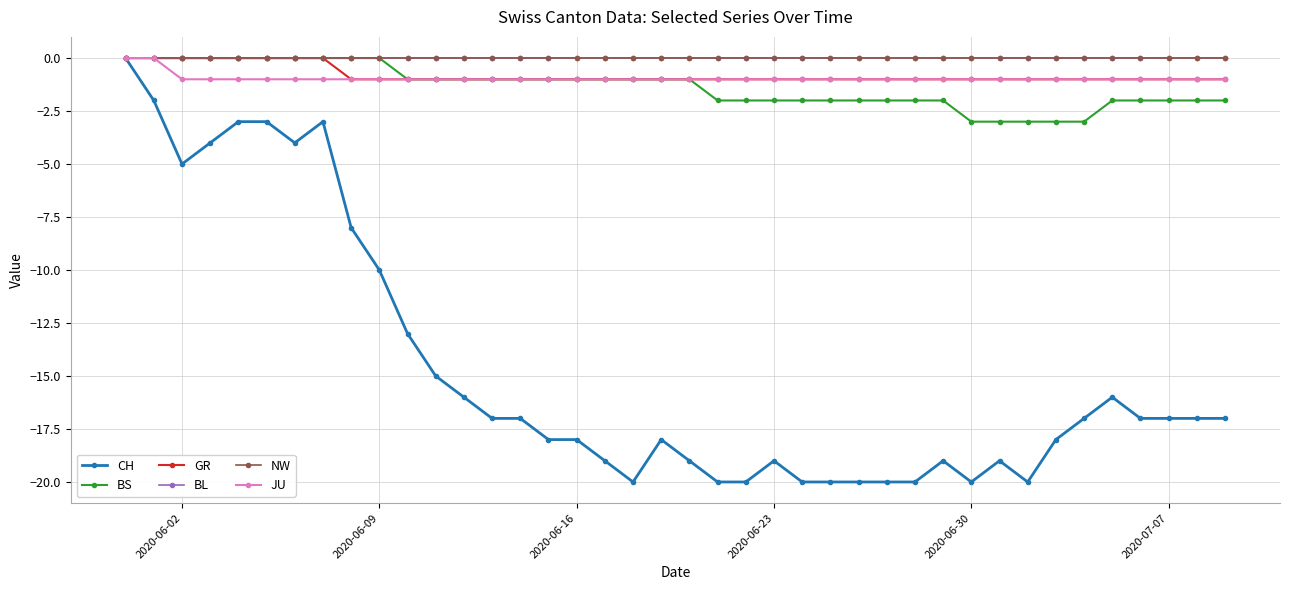

True or false: JU and BS intersect in this chart.

False